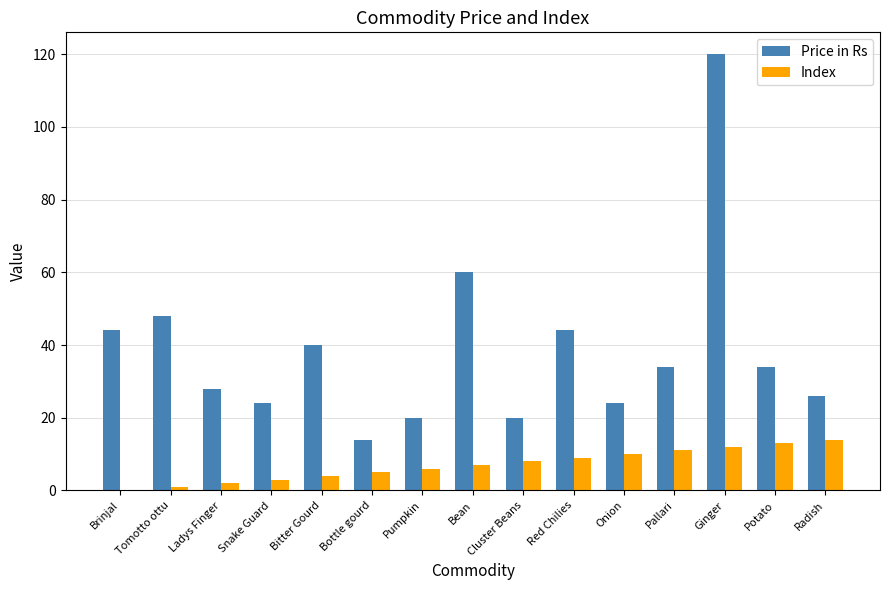

The value of Index at Pallari is 11. True or false?

True